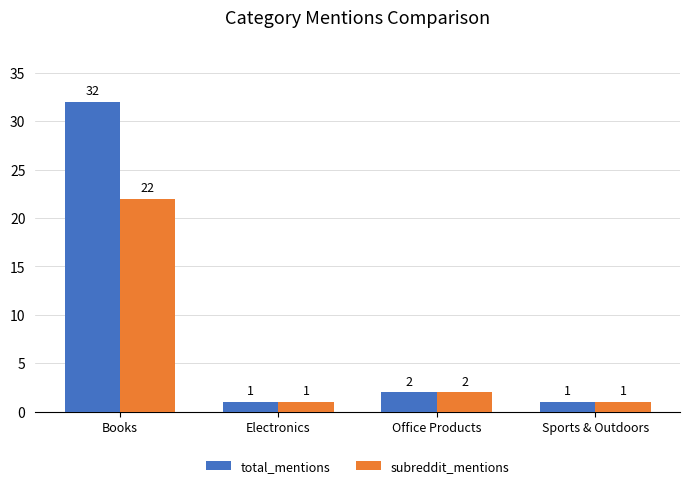

How many data points in subreddit_mentions are less than 2?

2